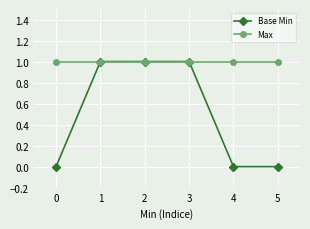

Rank the series at 2 from highest to lowest value.

Base Min, Max